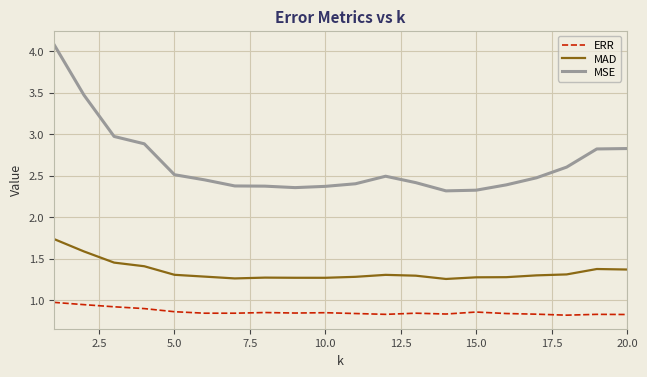

List the series in order of their overall mean, lowest first.

ERR, MAD, MSE